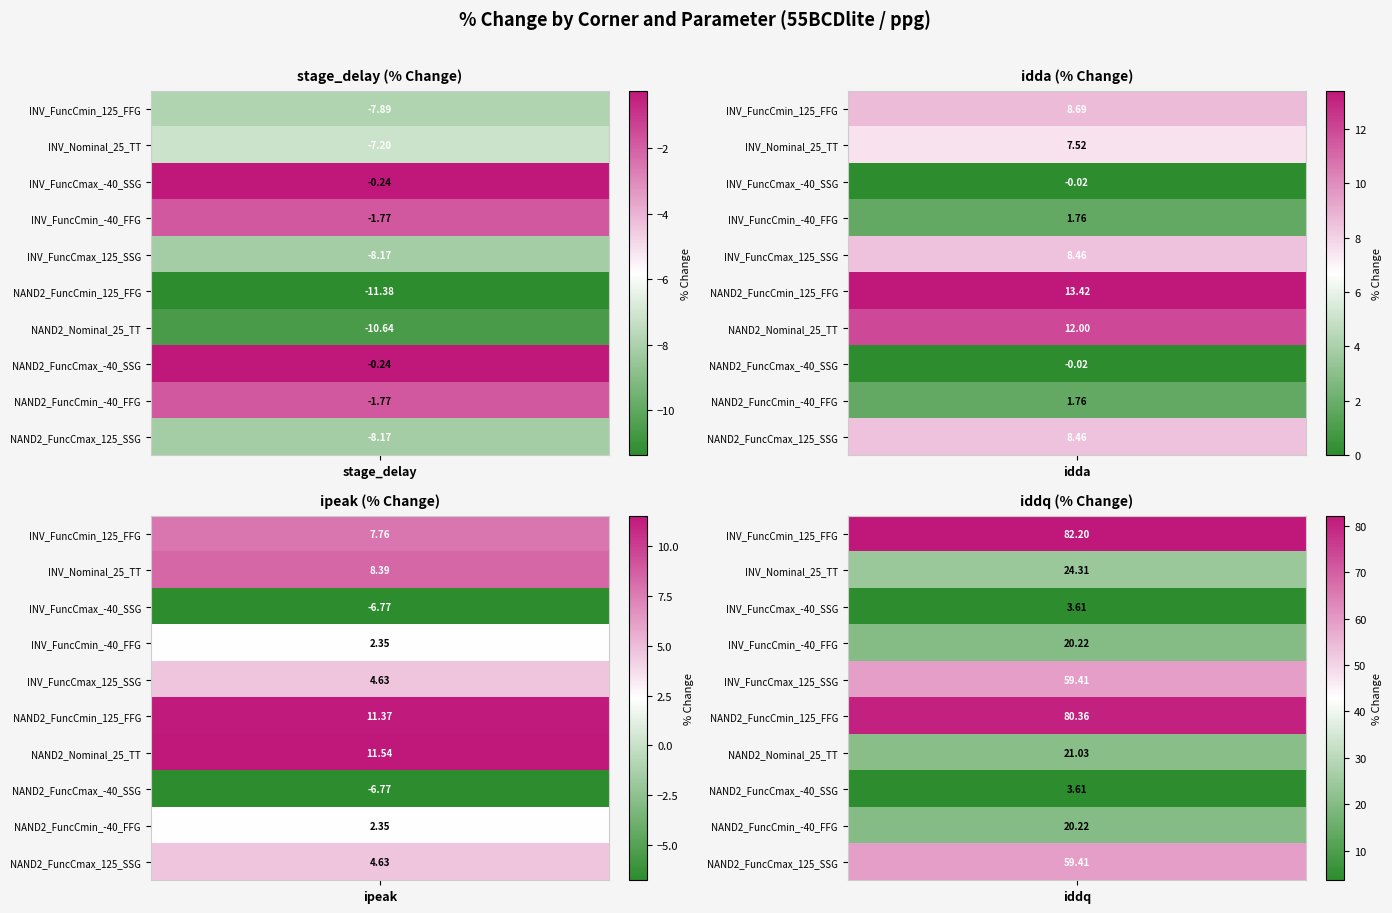

What is the minimum value shown in the chart?

-11.4